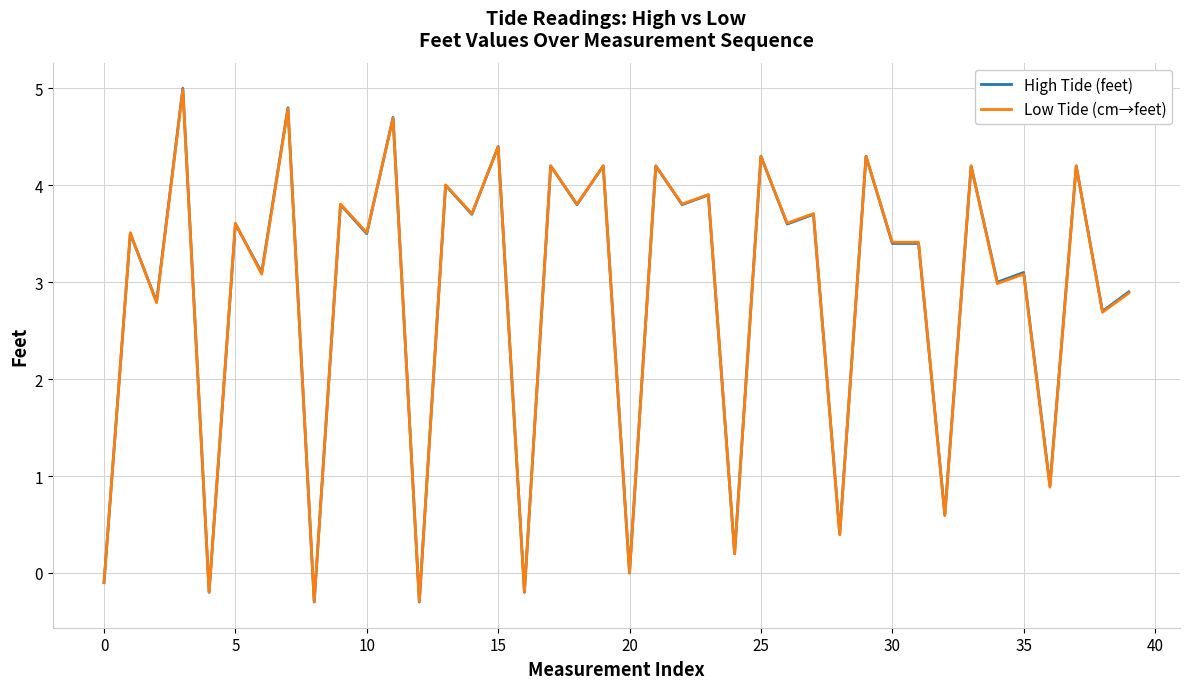

What is the minimum value shown in the chart?

-0.3